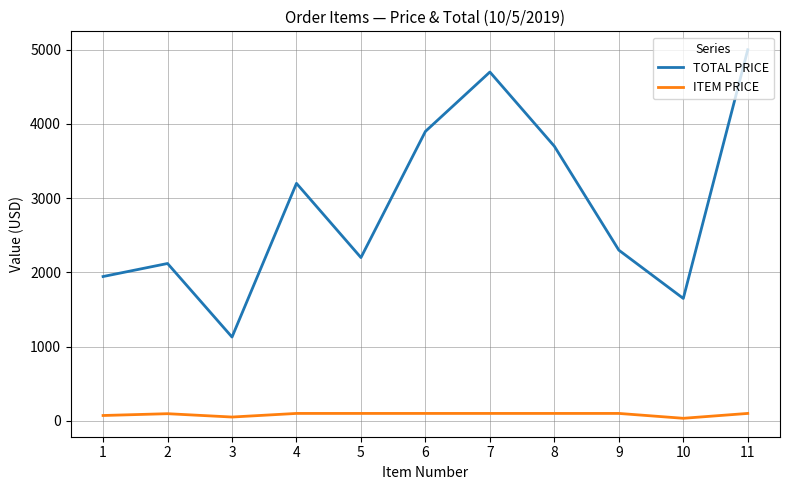

What is the highest value of the ITEM PRICE series?

100.0